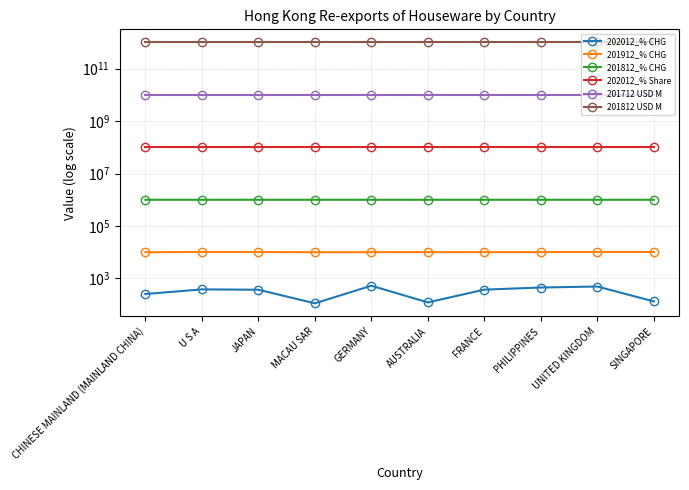

What is the total value across all series at FRANCE?

1010101010910.9